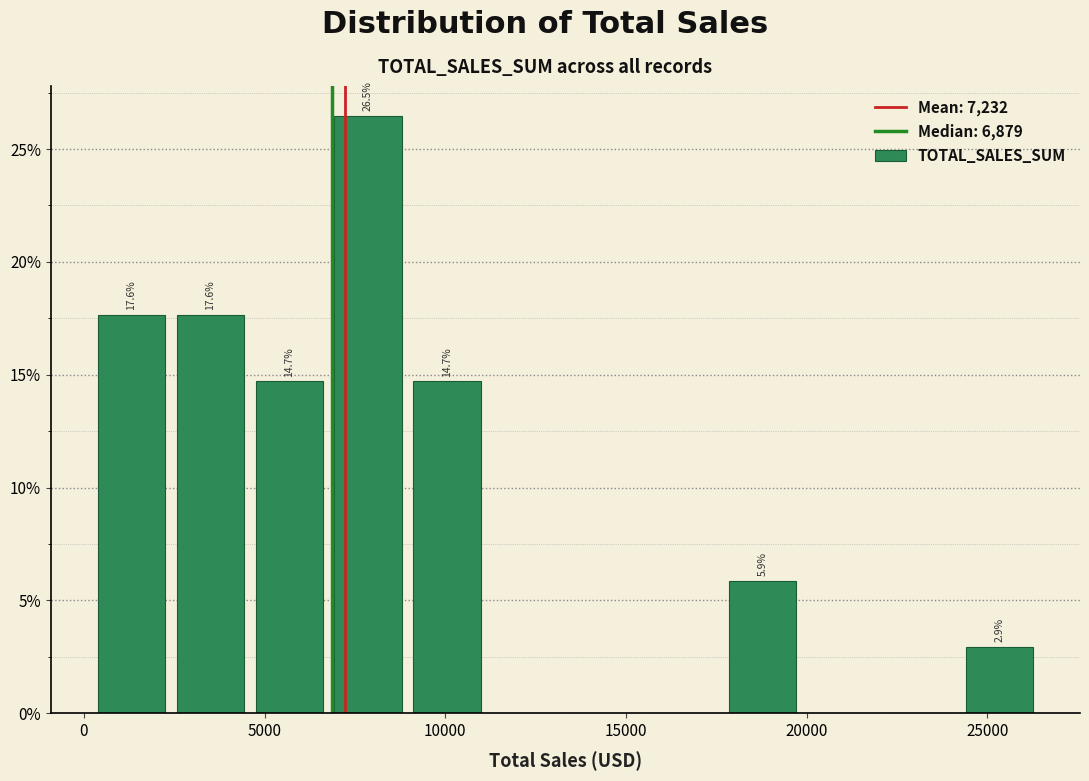

Over which range of the x-axis is the bar tallest?

7000 to 9000